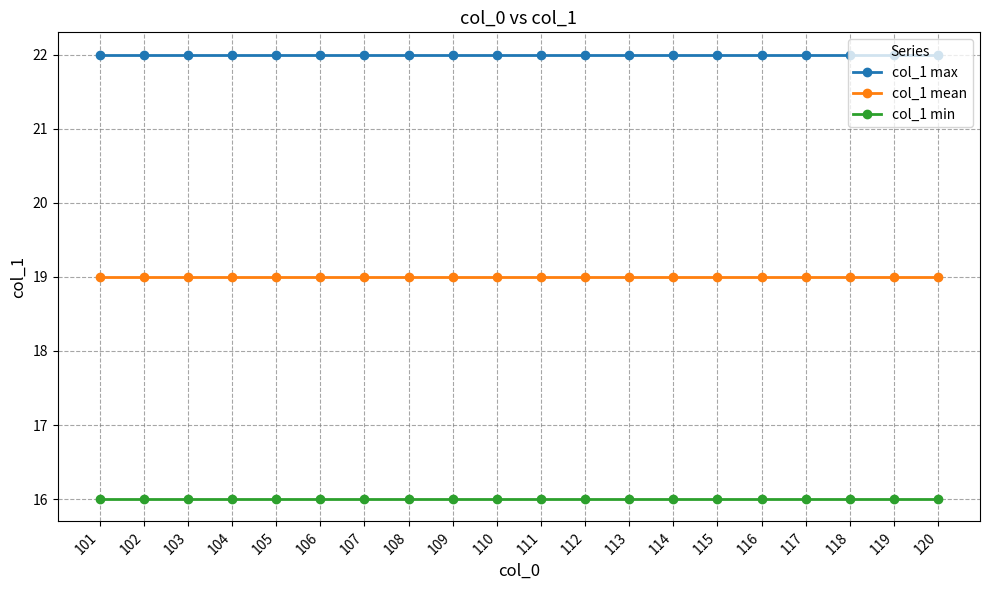

How many series are shown in this chart?

3